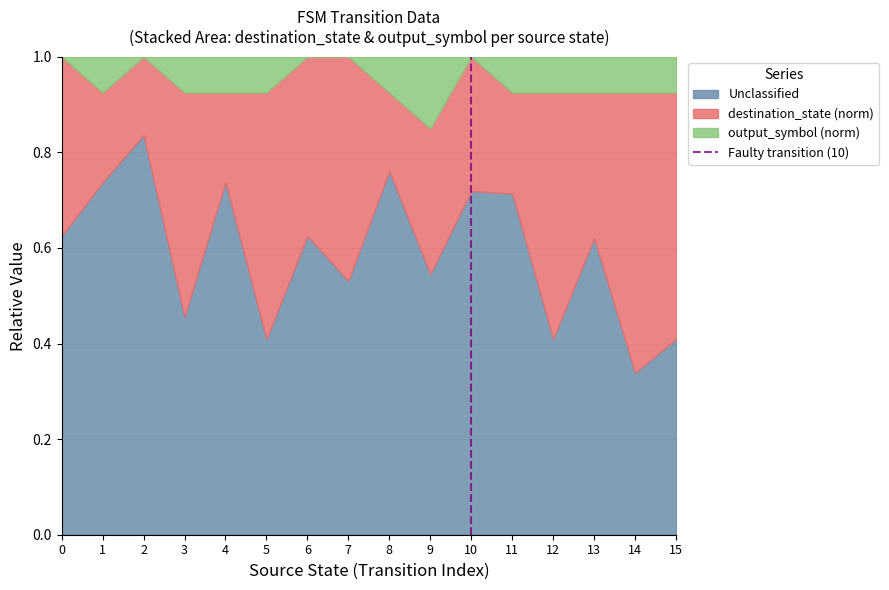

The Unclassified series shows 0.5 at 1. True or false?

False